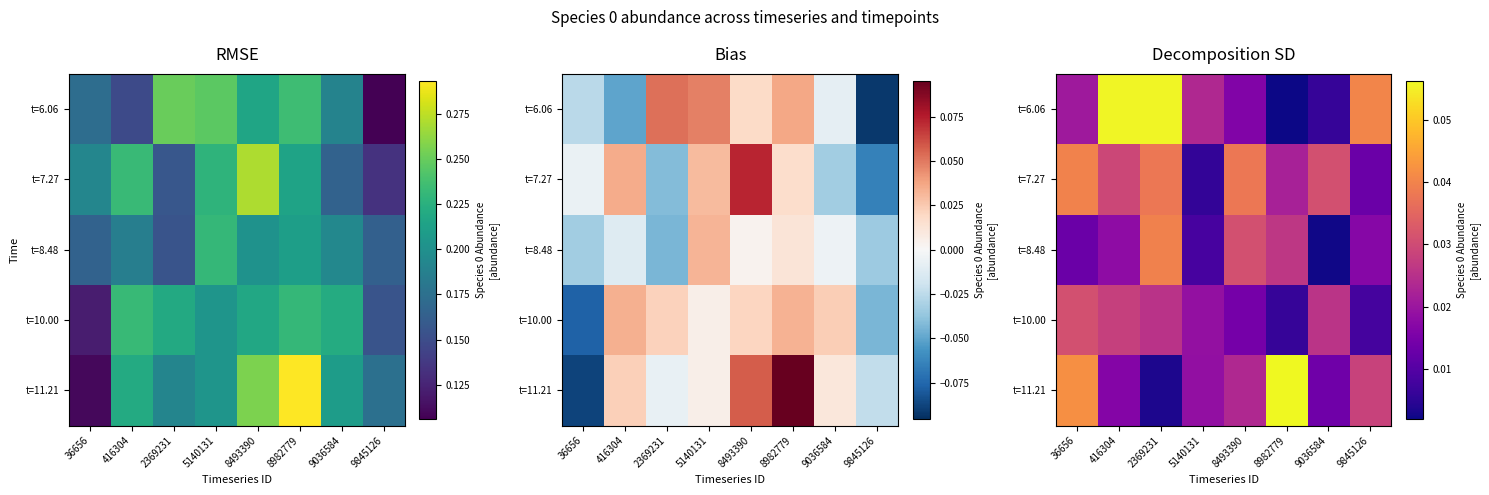

Which category has the highest value across all series?

8982779